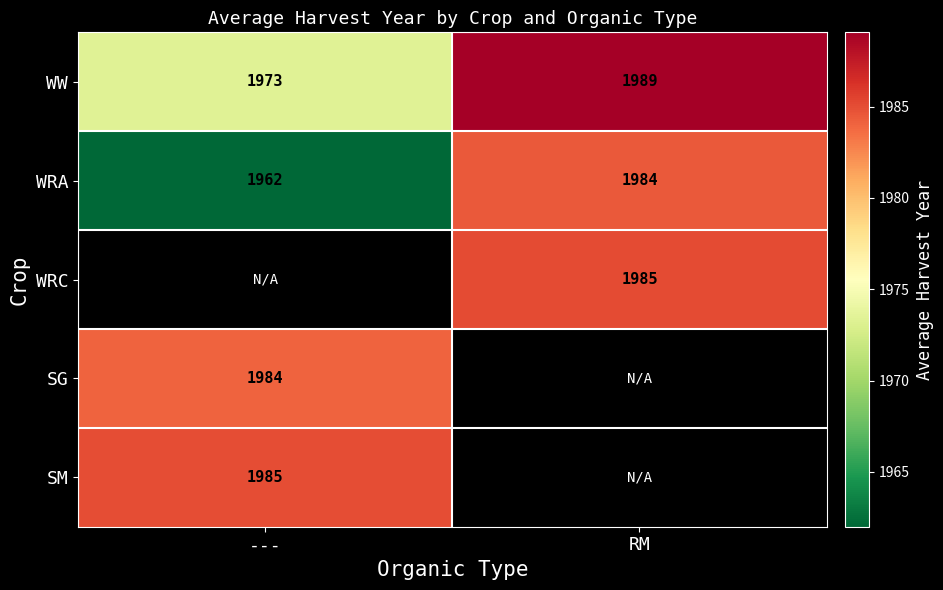

At which label does WW reach its minimum?

---